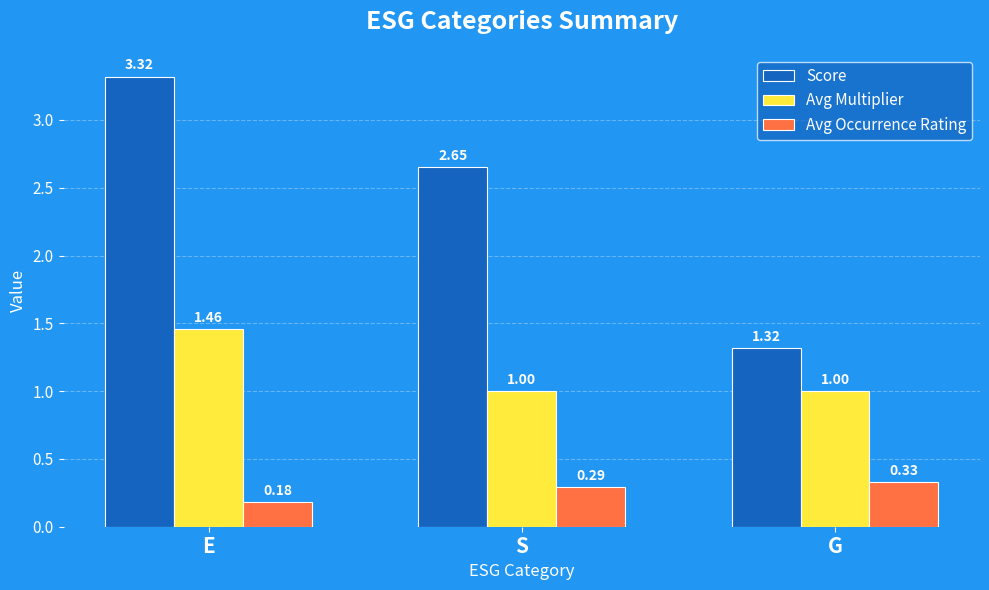

Between E and G, which series saw the biggest shift?

Score